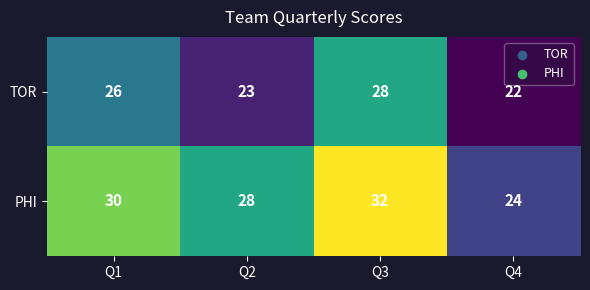

At which label is PHI closest to 28?

Q2